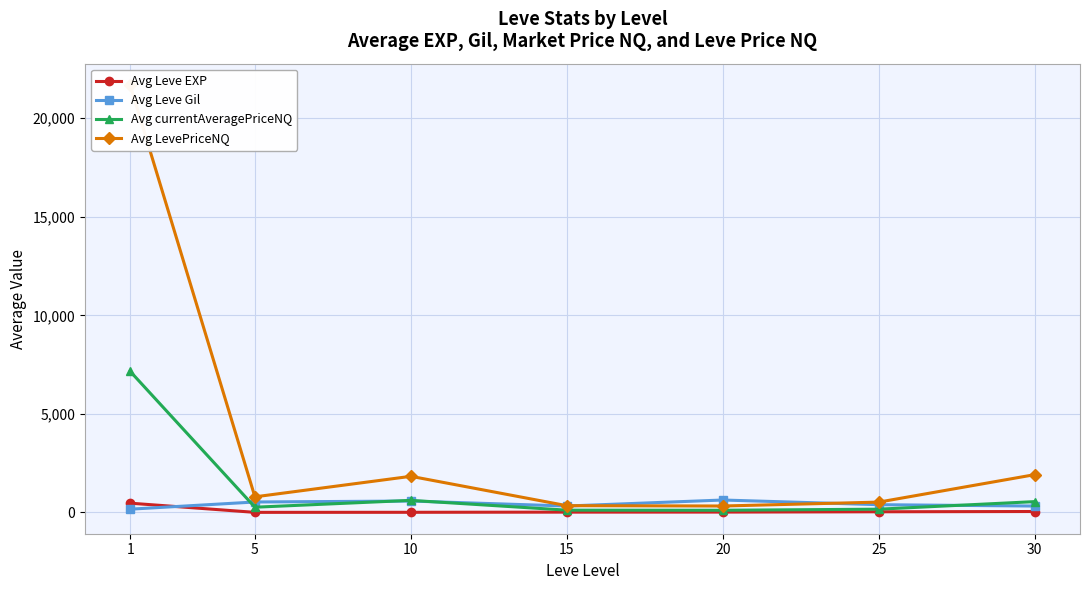

How many distinct data groups are displayed?

4